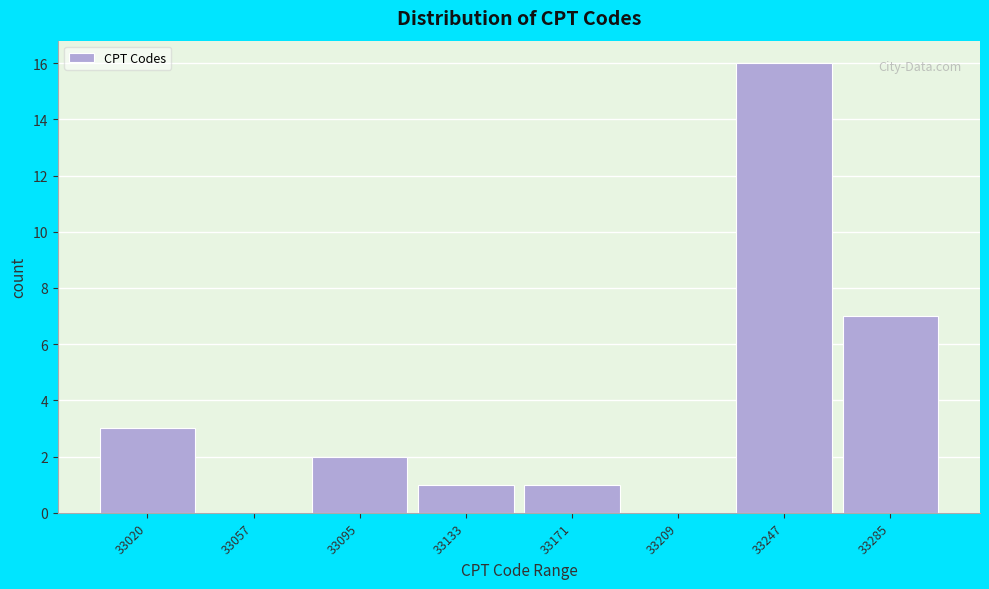

Reading left to right, transcribe all the data shown in this chart.

33020=3	33057=0	33095=2	33133=1	33171=1	33209=0	33247=16	33285=7